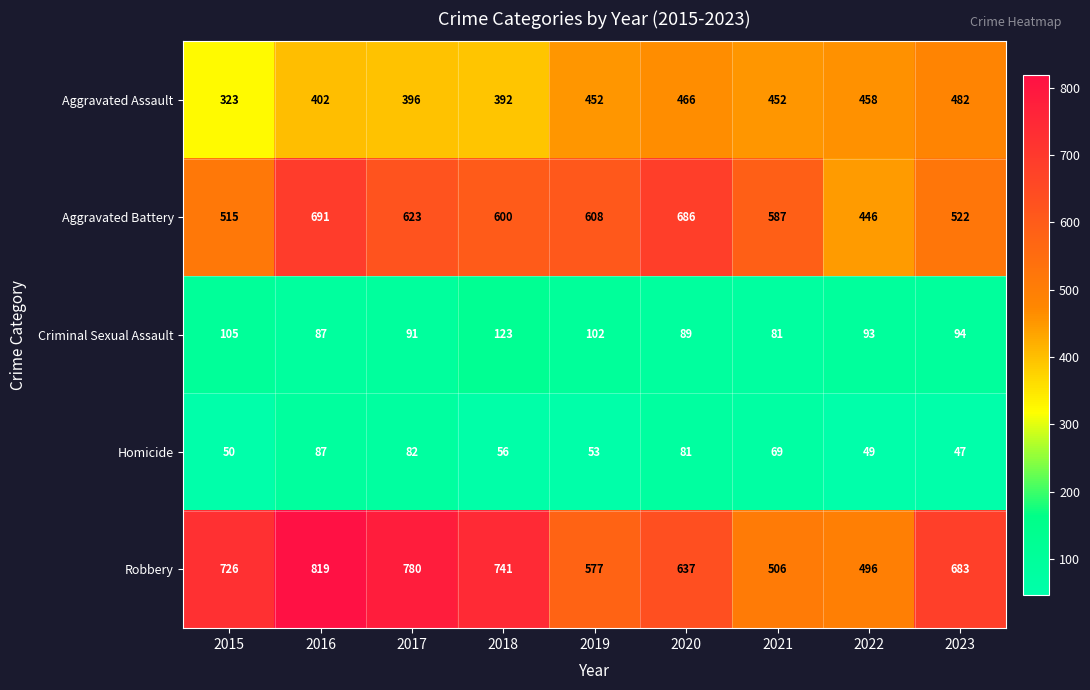

What is the smallest value displayed?

47